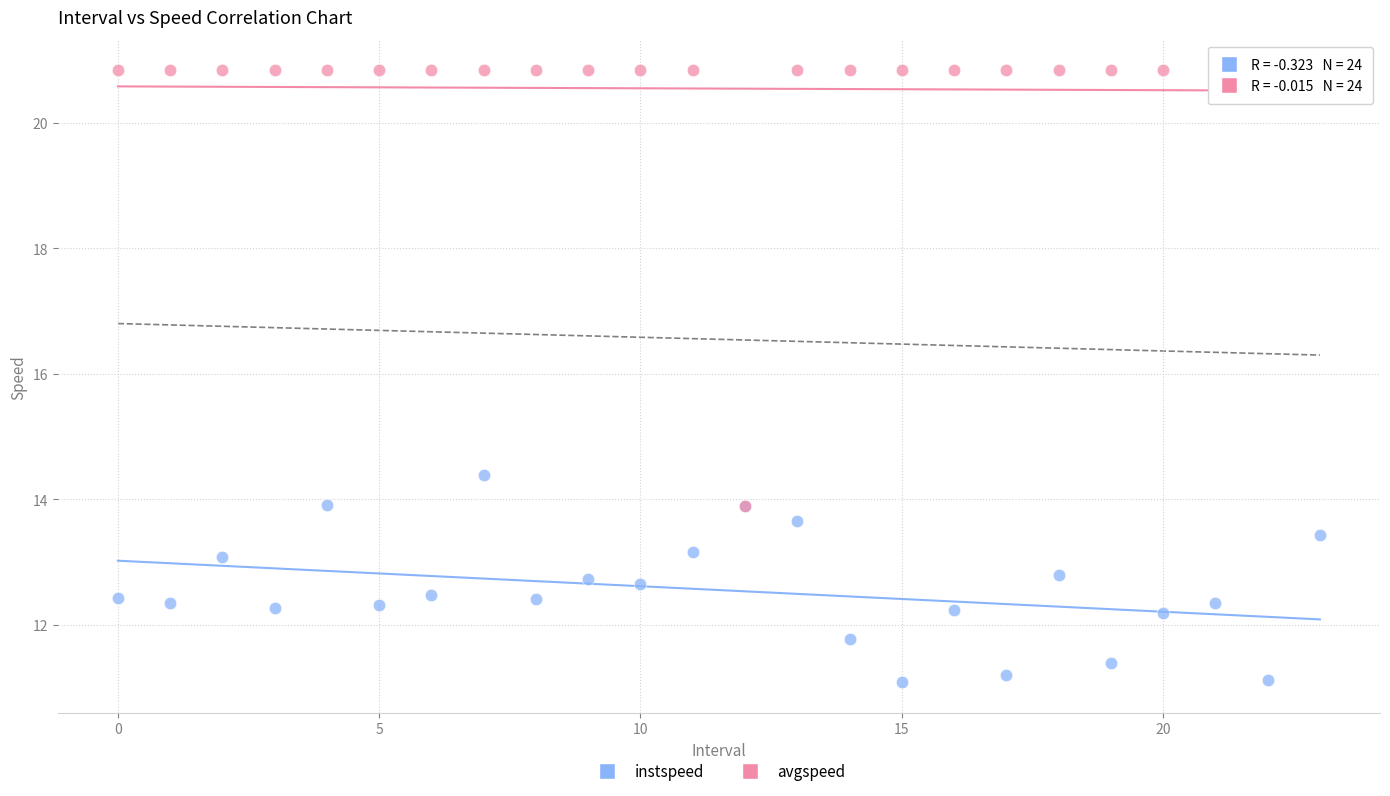

Which series has the widest spread of Y values?

avgspeed